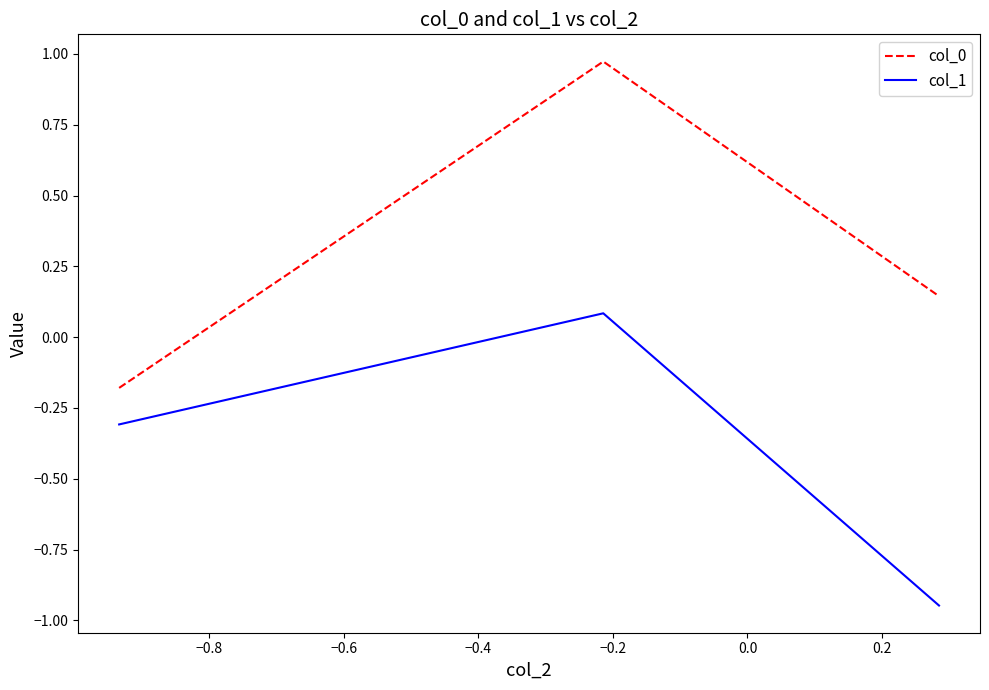

What is the sum of all col_0 values?

0.9